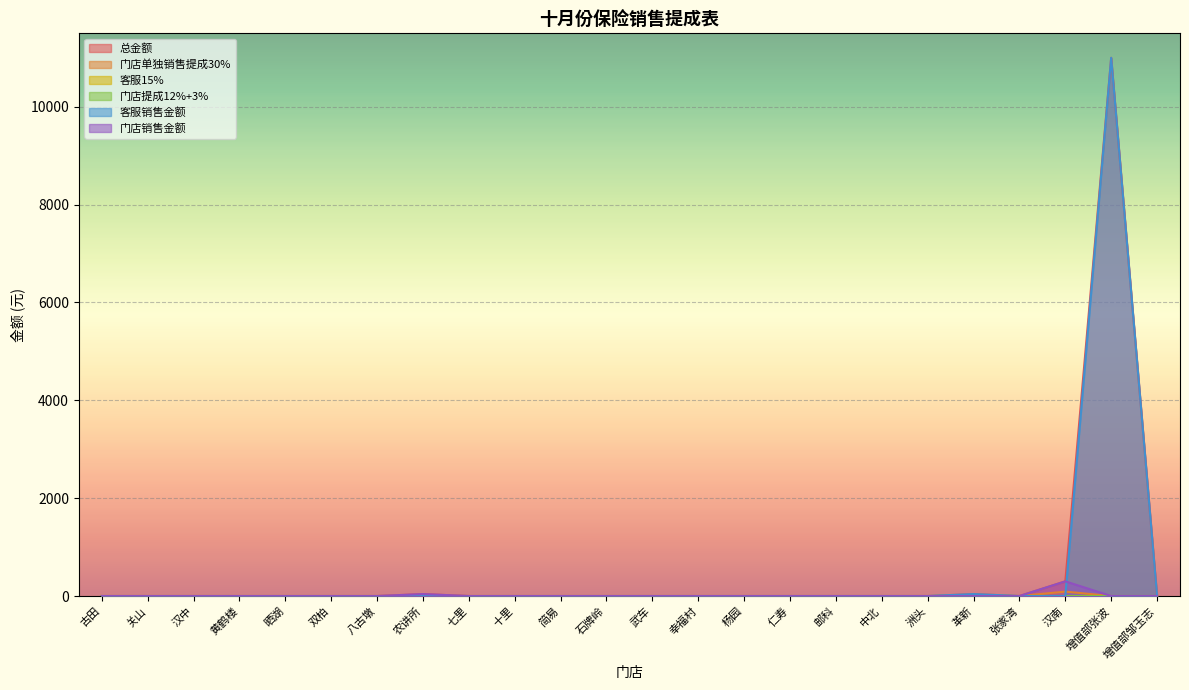

True or false: 门店销售金额 has more than 2 points higher than both neighbors.

False